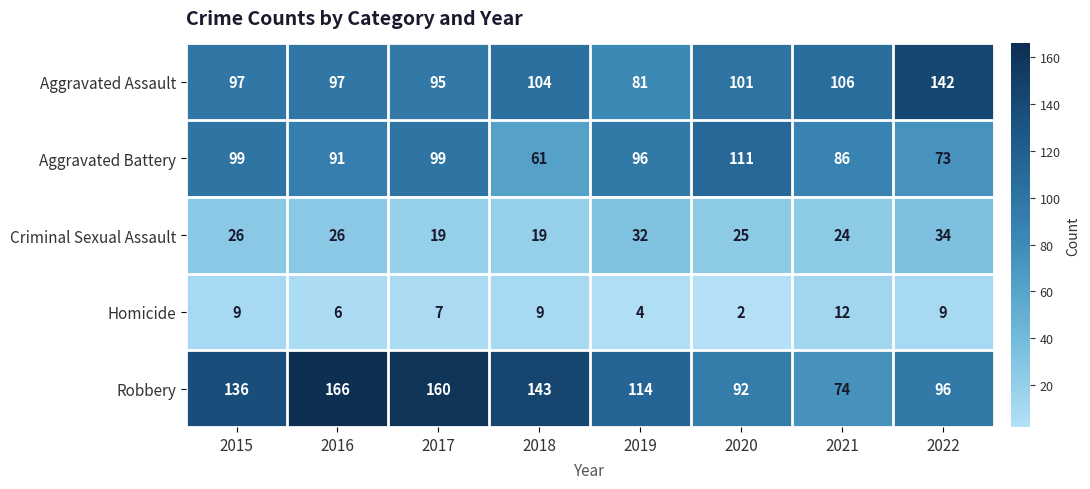

Is it true that Aggravated Assault equals 40 at 2022?

False